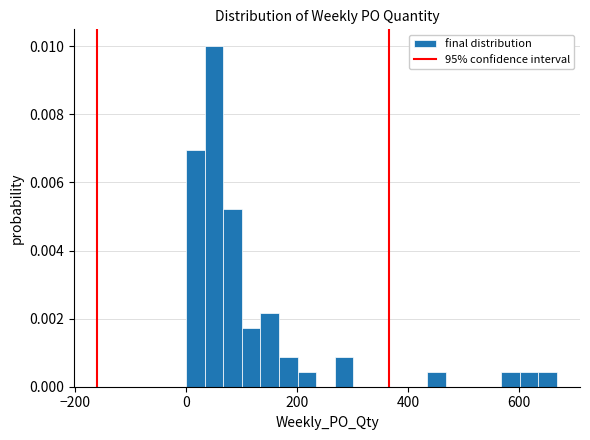

Around what value on the x-axis is the tallest bar? Give the approximate position of its centre, as read against the axis.

60